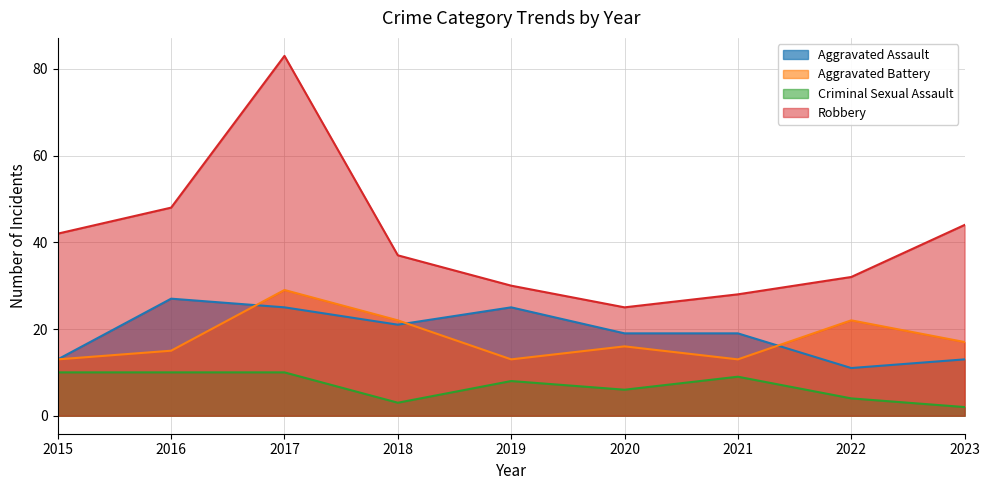

Does the chart have visible grid lines?

Yes